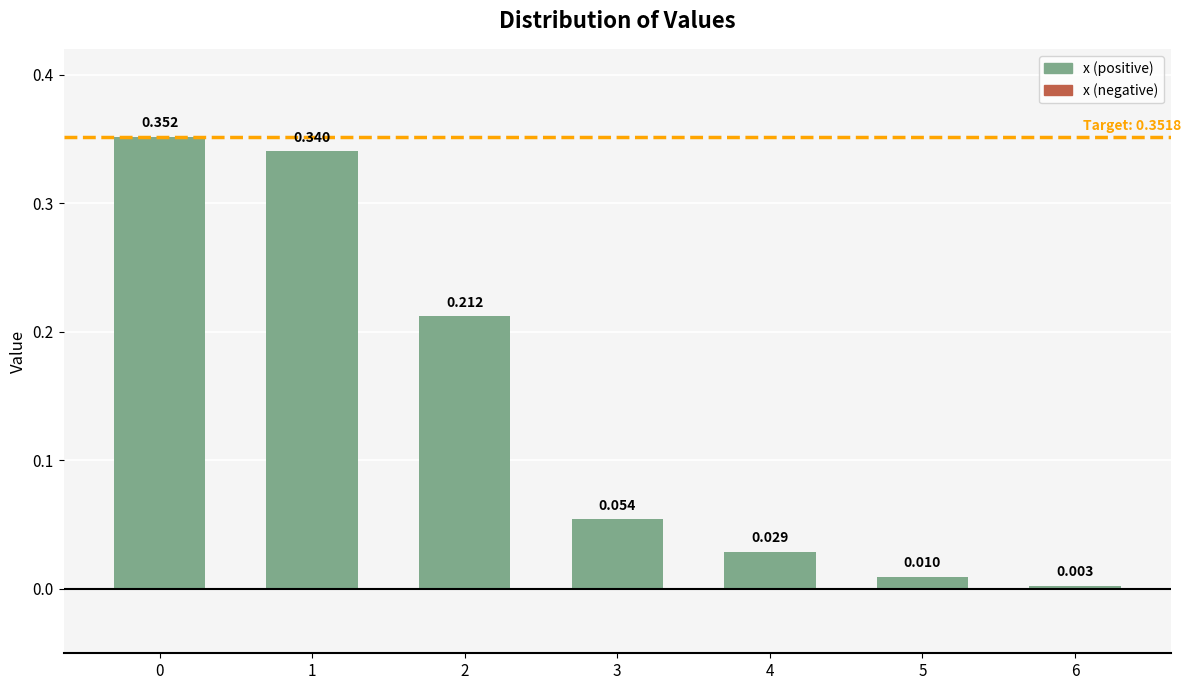

Which has a higher value, 2 or 1?

1